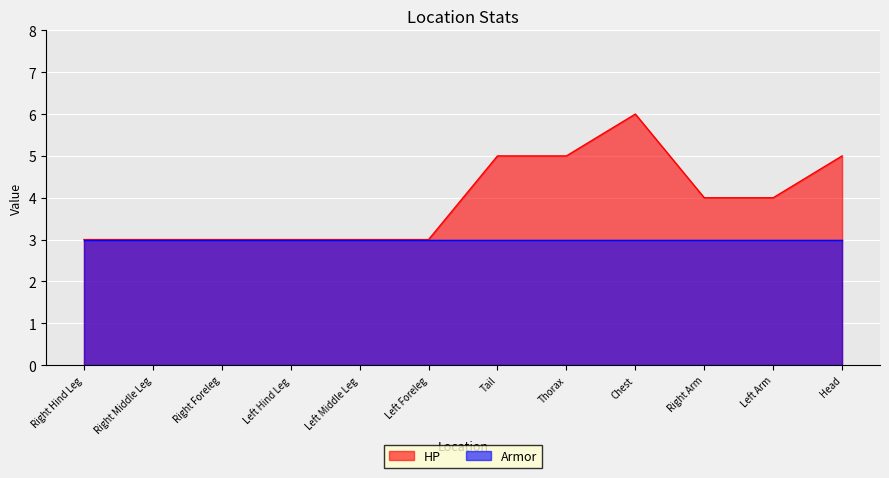

True or false: the data shows 4 at Left Arm.

True